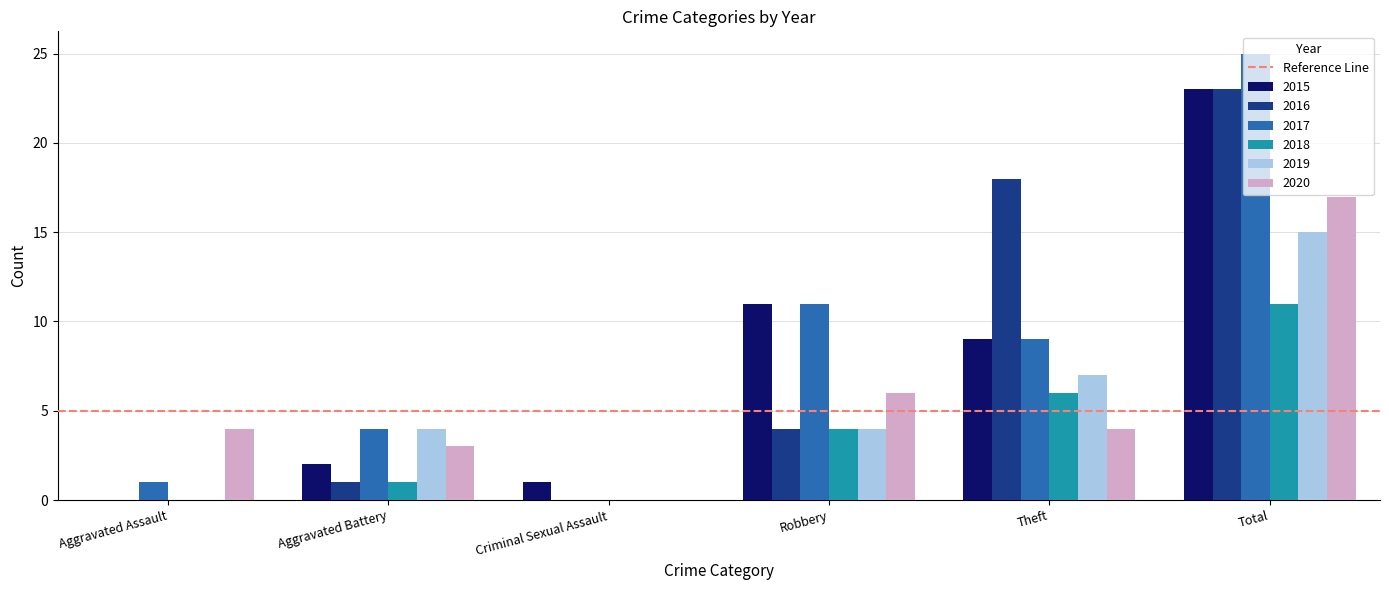

Read the 2017 value at Total.

25